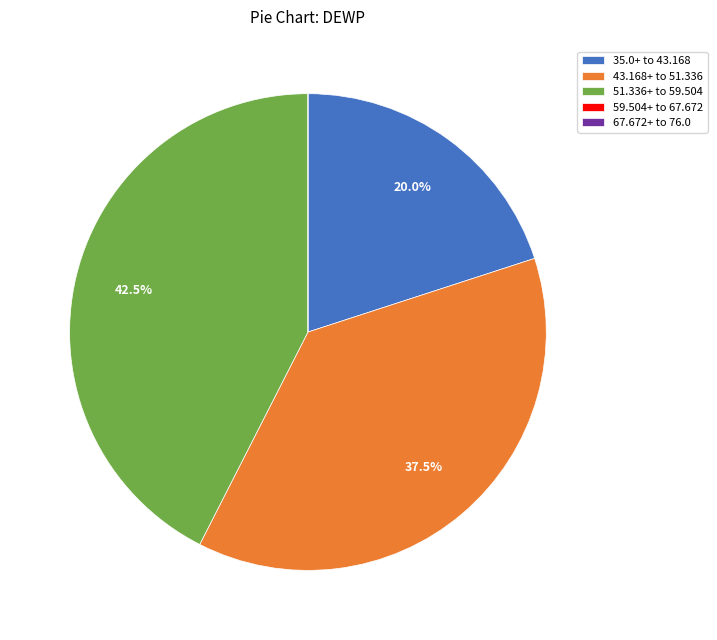

Is there any slice that represents more than half of the pie?

No